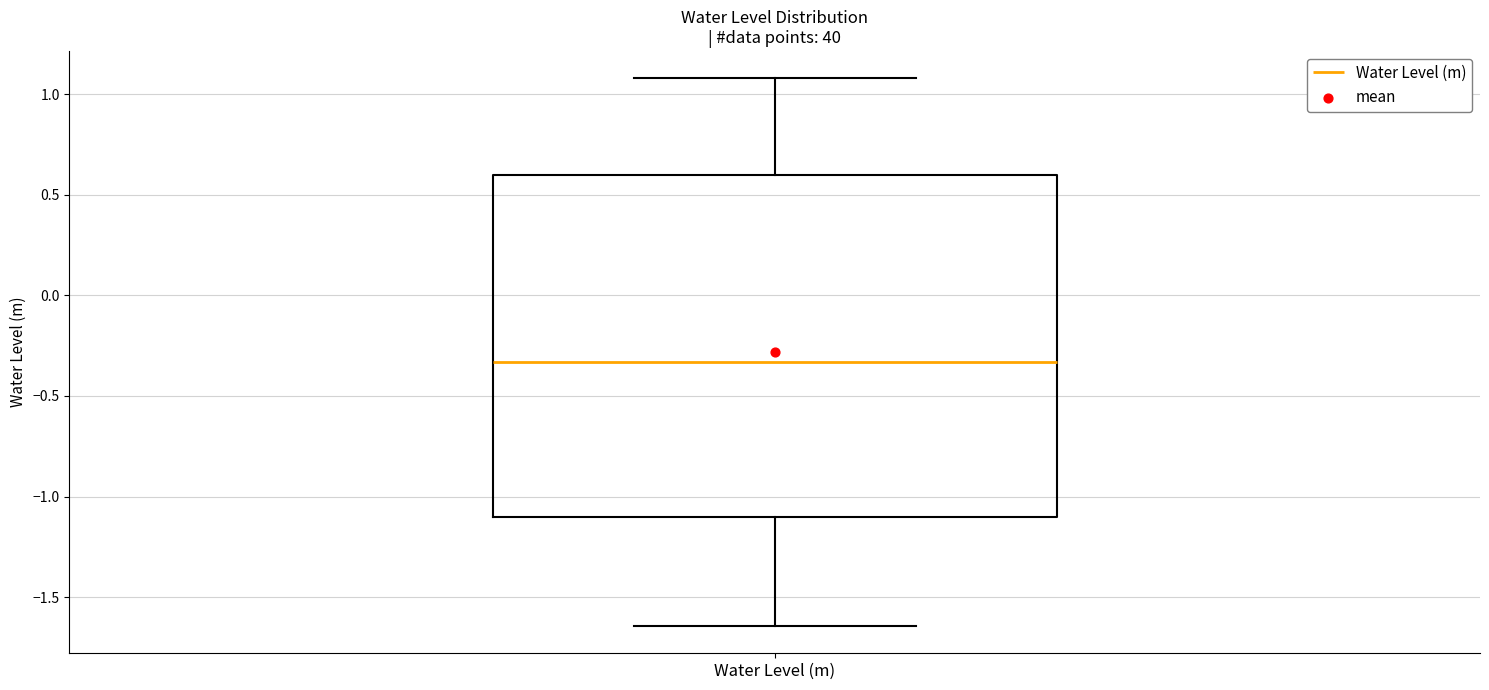

Read this box plot against the y-axis: the position of the median line, the range covered by the box, and the ends of both whiskers. The values are not printed on the chart, so give them approximately, as read against the axis.

median -0.35, box -1.10 to 0.60, whiskers -1.65 to 1.10